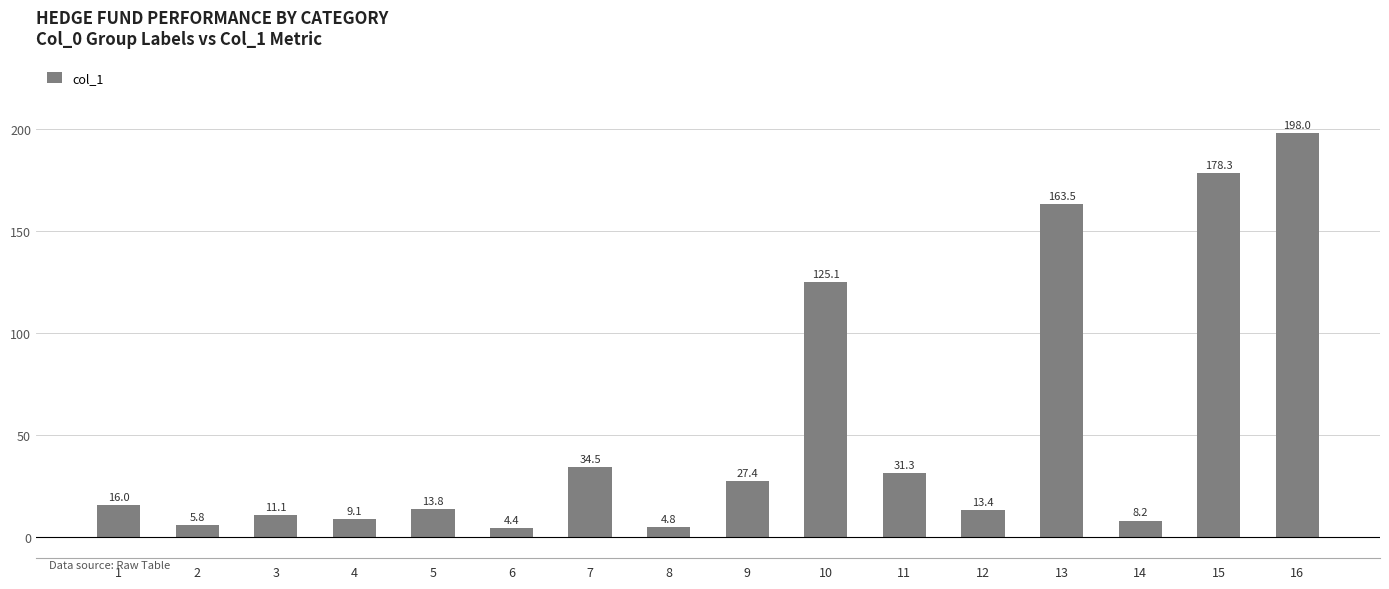

Rank the categories by value from highest to lowest.

16, 15, 13, 10, 7, 11, 9, 1, 5, 12, 3, 4, 14, 2, 8, 6